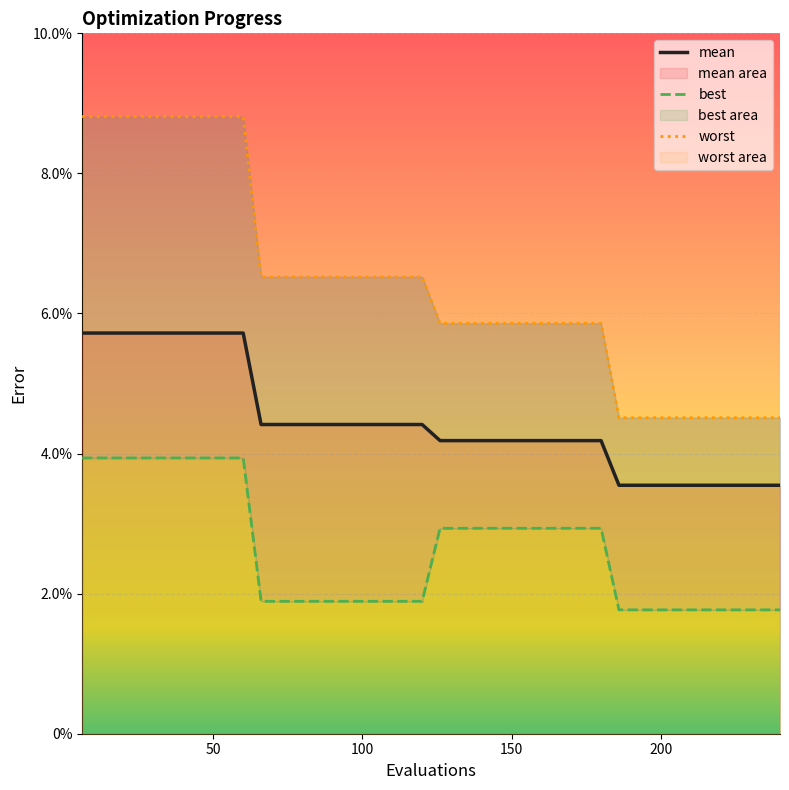

True or false: worst and best intersect in this chart.

False